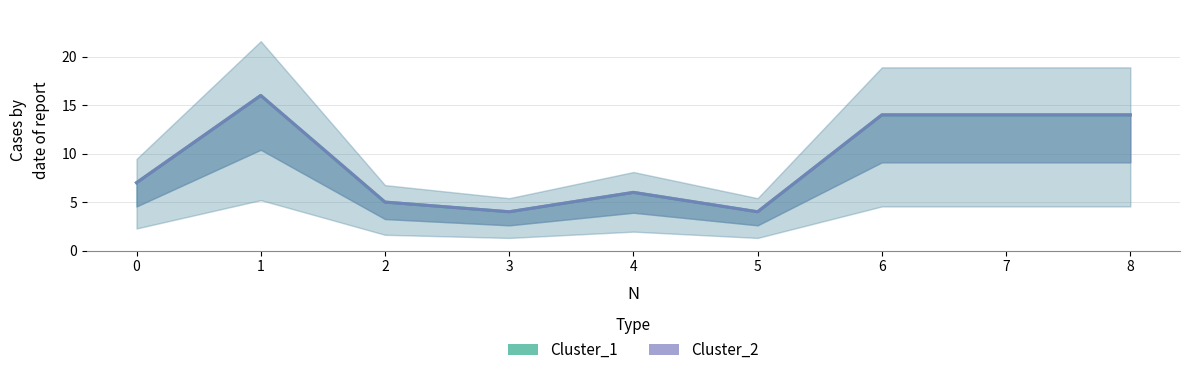

True or false: Cluster_1 and Cluster_2 cross at least once.

False